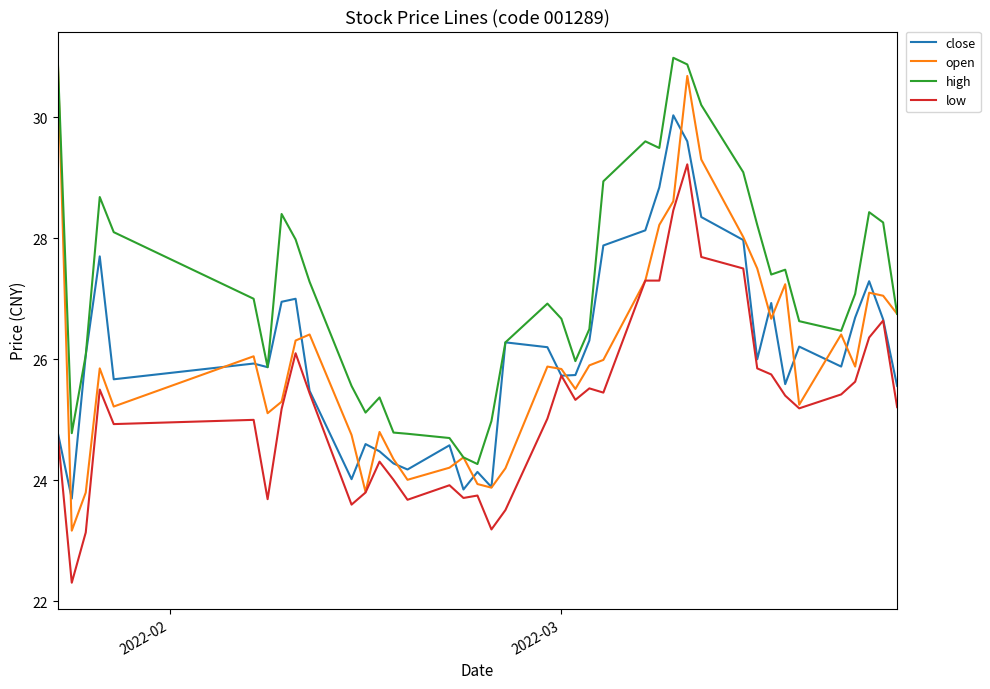

Which series has the largest range (max minus min)?

open